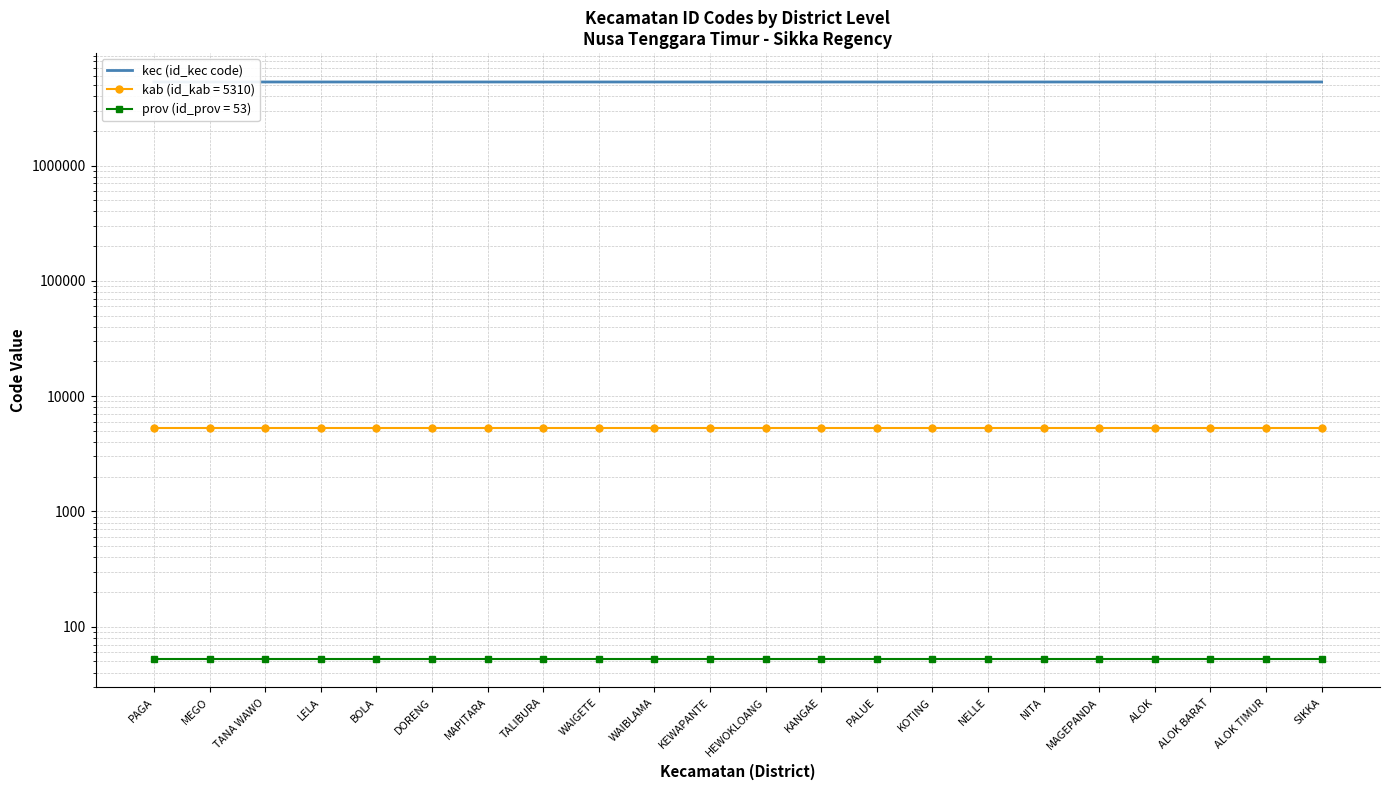

What is the change in value from MAPITARA to SIKKA?

+967